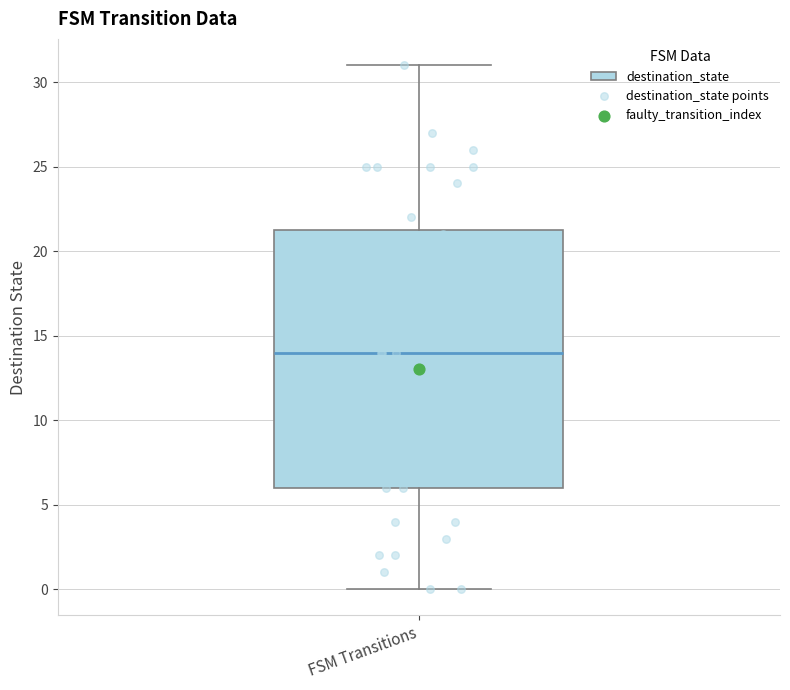

Transcribe this box plot: give where the median line is, the range the box spans, and where the two whiskers end, as read against the y-axis. The values are not printed on the chart, so give them approximately, as read against the axis.

median 14.0, box 6.0 to 21.5, whiskers 0.0 to 31.0